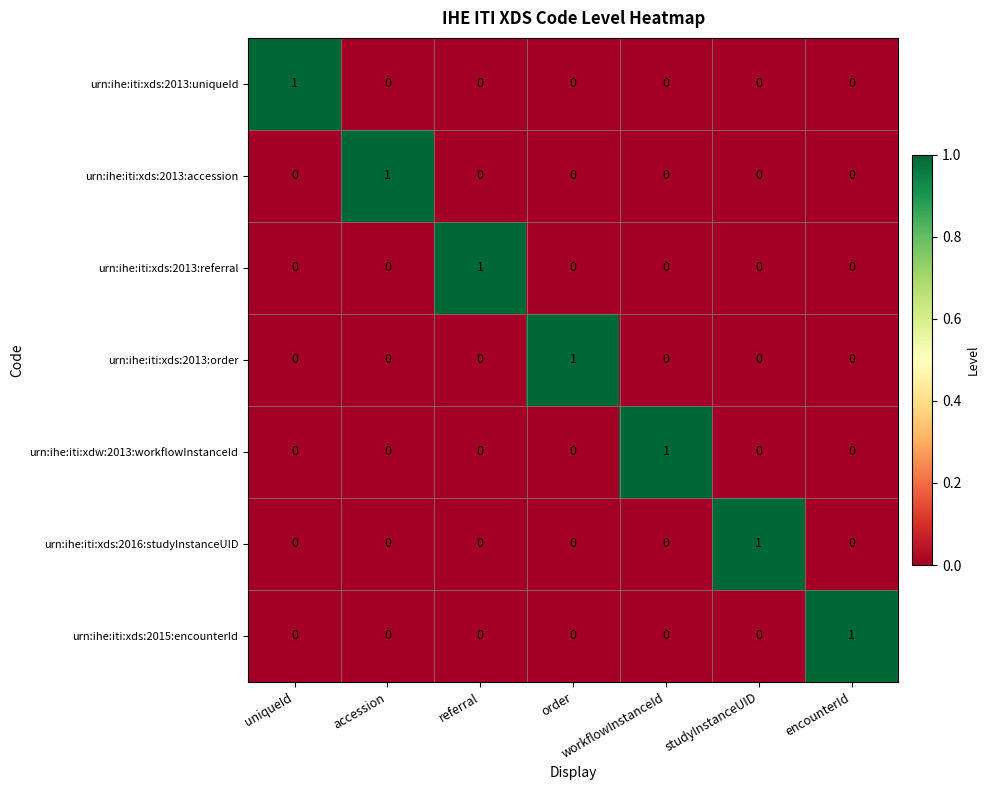

How many categories are shown in the chart?

7